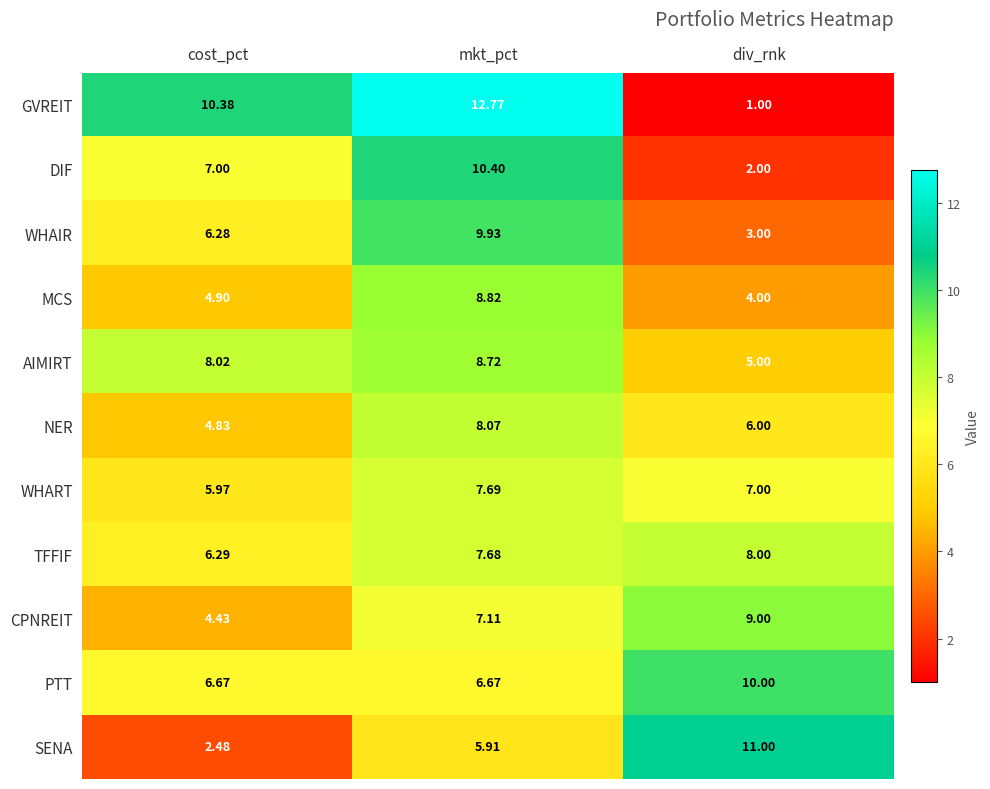

What is the maximum value shown in the chart?

12.8